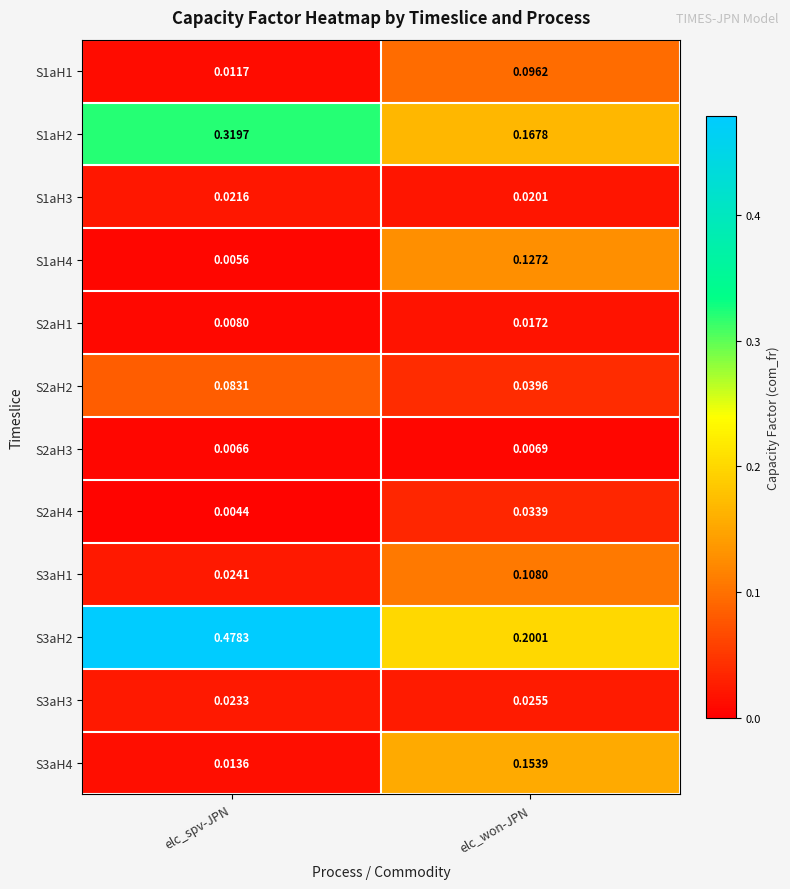

What is the total value across all series at elc_spv-JPN?

1.0